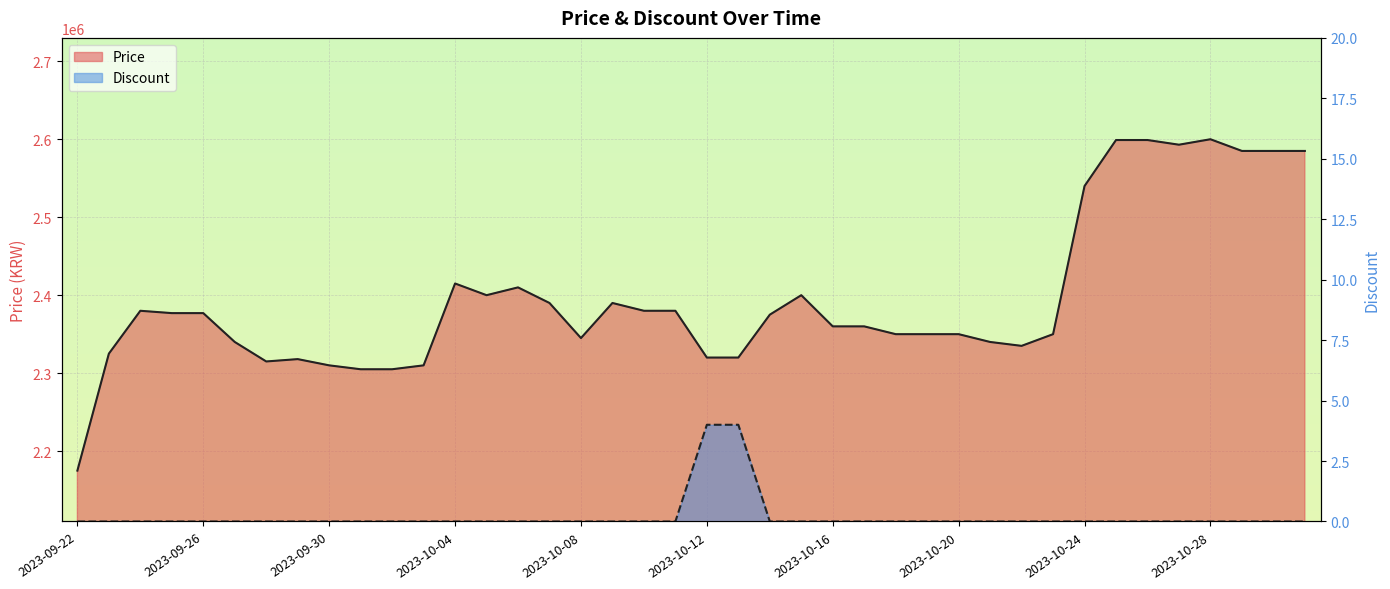

Count the number of data series in this chart.

2